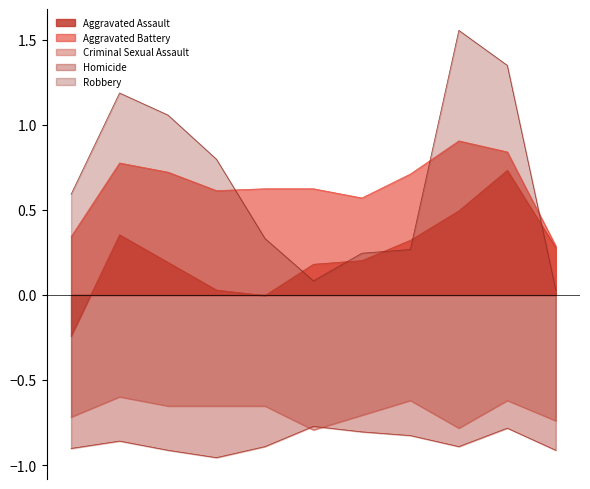

What is the maximum value shown in the chart?

1.6